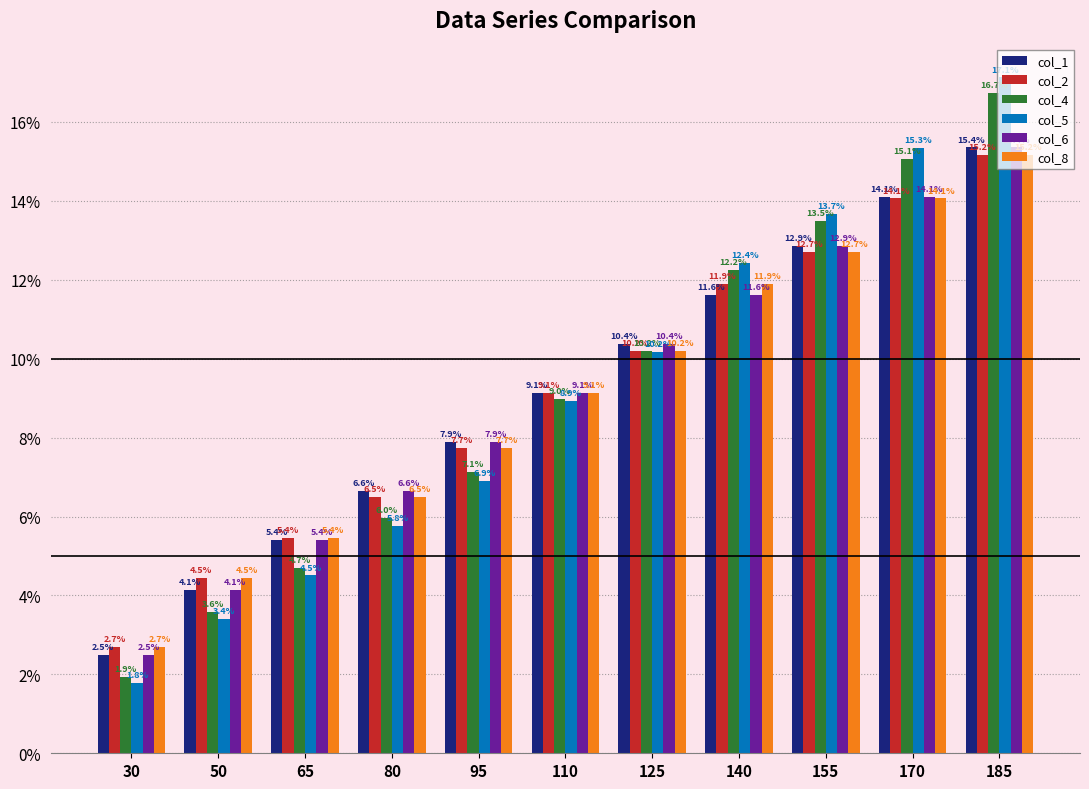

Which series changed the most between 155 and 185?

col_5